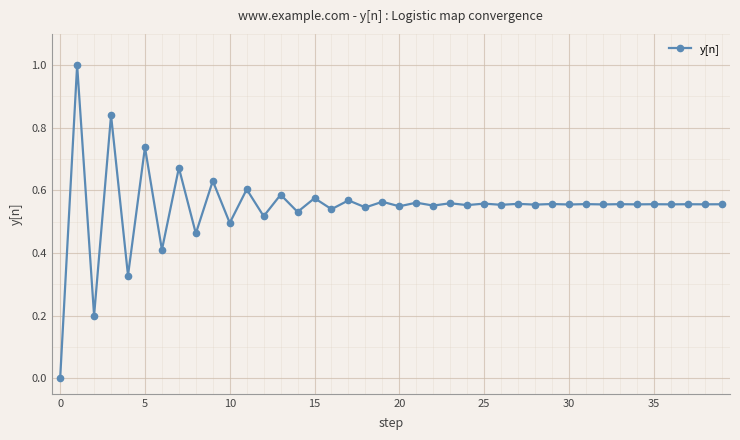

What is the sum of all values?

21.9